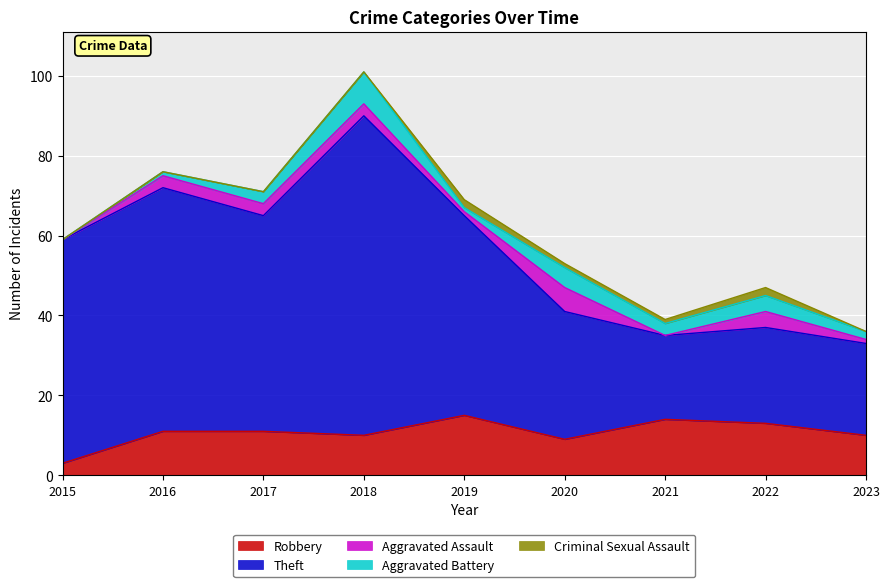

Reading left to right, extract all data points from this chart.

Robbery: 3	11	11	10	15	9	14	13	10
Theft: 56	61	54	80	50	32	21	24	23
Aggravated Assault: 0	3	3	3	1	6	0	4	1
Aggravated Battery: 0	1	3	8	1	5	3	4	2
Criminal Sexual Assault: 0	0	0	0	2	1	1	2	0